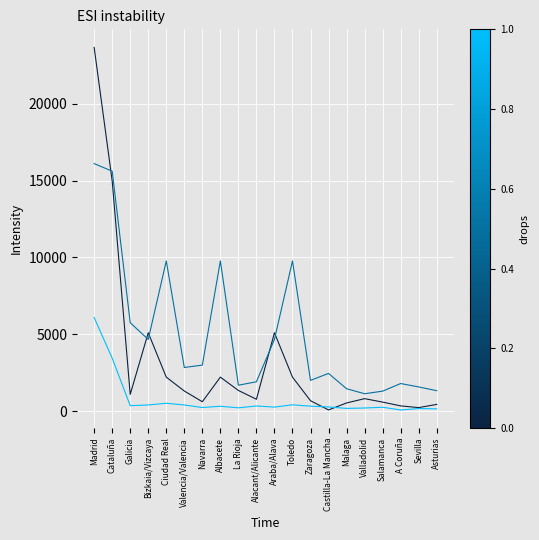

What is the difference between the highest and lowest values at Madrid?

17579